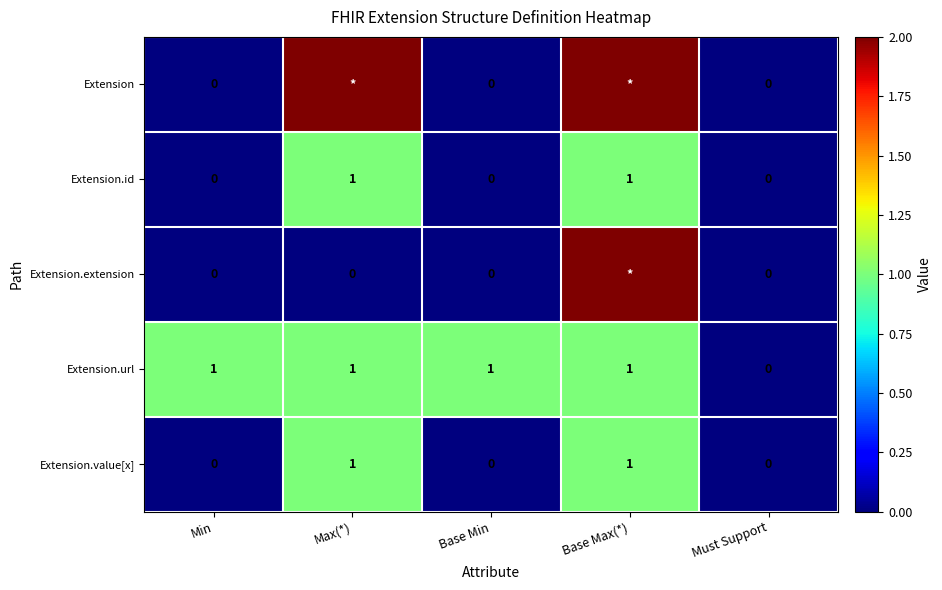

True or false: Extension.value[x] has a value of 1 at Min.

False